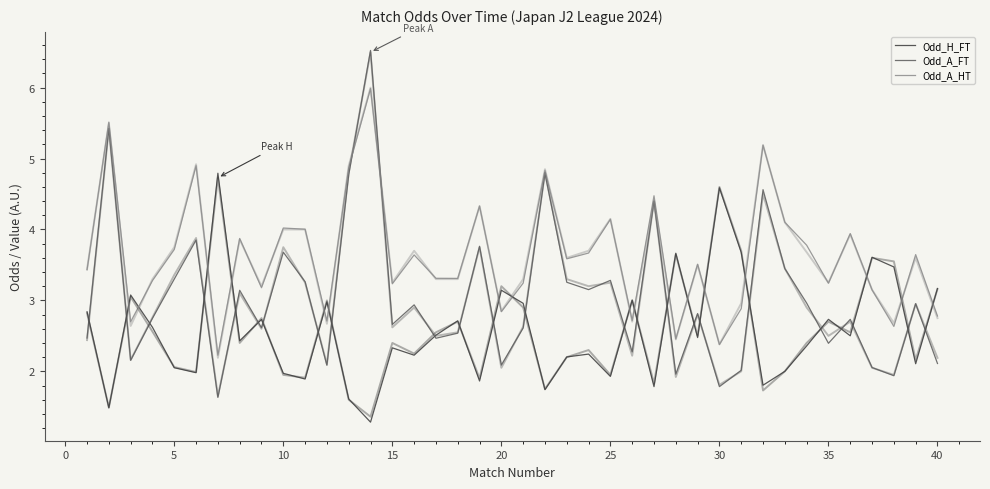

List the series in order of their peak value, highest first.

Odd_A_FT, Odd_A_HT, Odd_H_FT